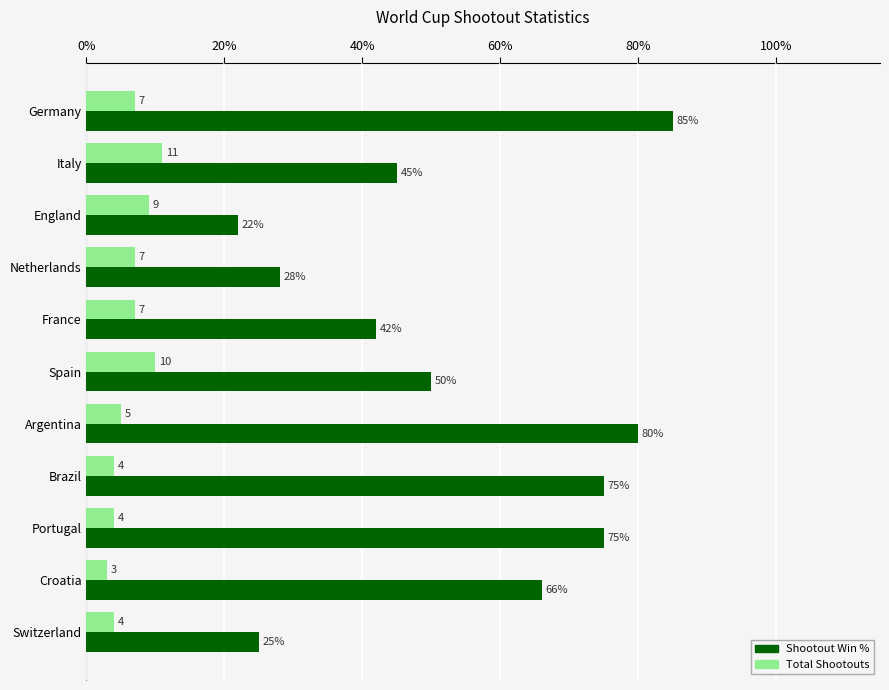

What is the difference between the maximum and minimum values in the Total Shootouts series?

8